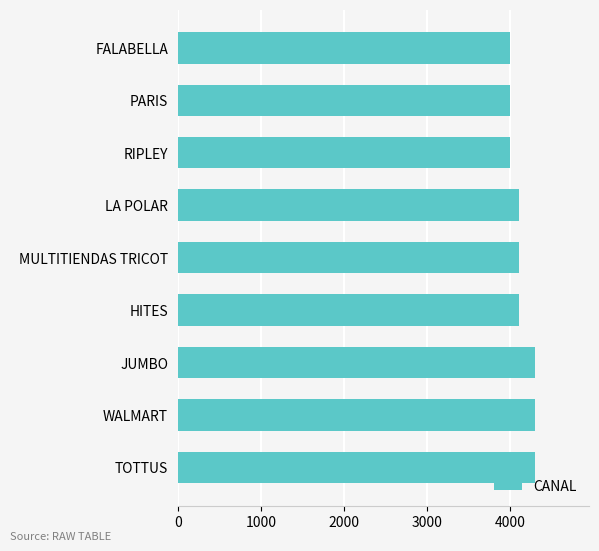

What is the ratio of the value at WALMART to the value at RIPLEY?

1.1